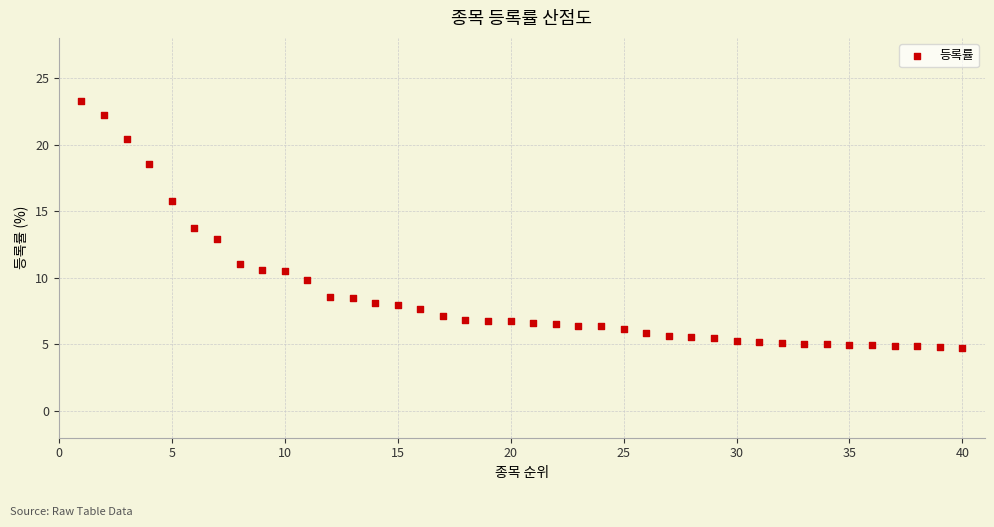

What is the range of Y values (max minus min)?

18.5